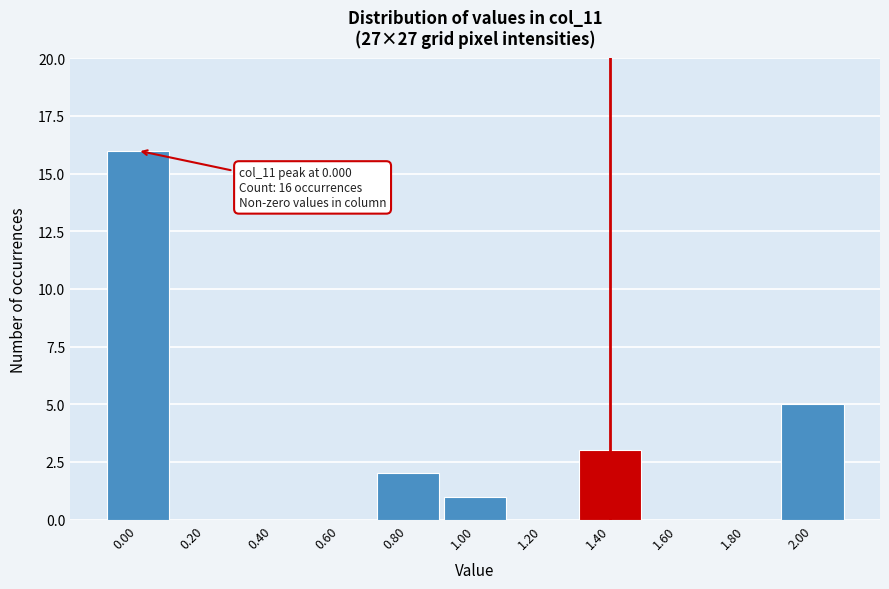

Reading right to left, transcribe all the data shown in this chart.

2.00=5	1.80=0	1.60=0	1.40=3	1.20=0	1.00=1	0.80=2	0.60=0	0.40=0	0.20=0	0.00=16